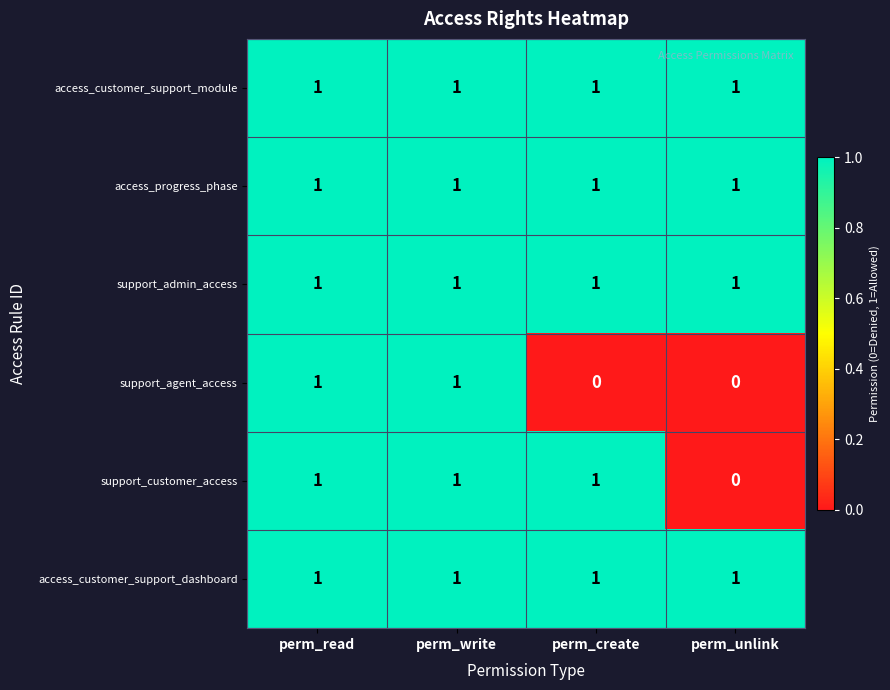

At how many categories does at least one series exceed 0?

4